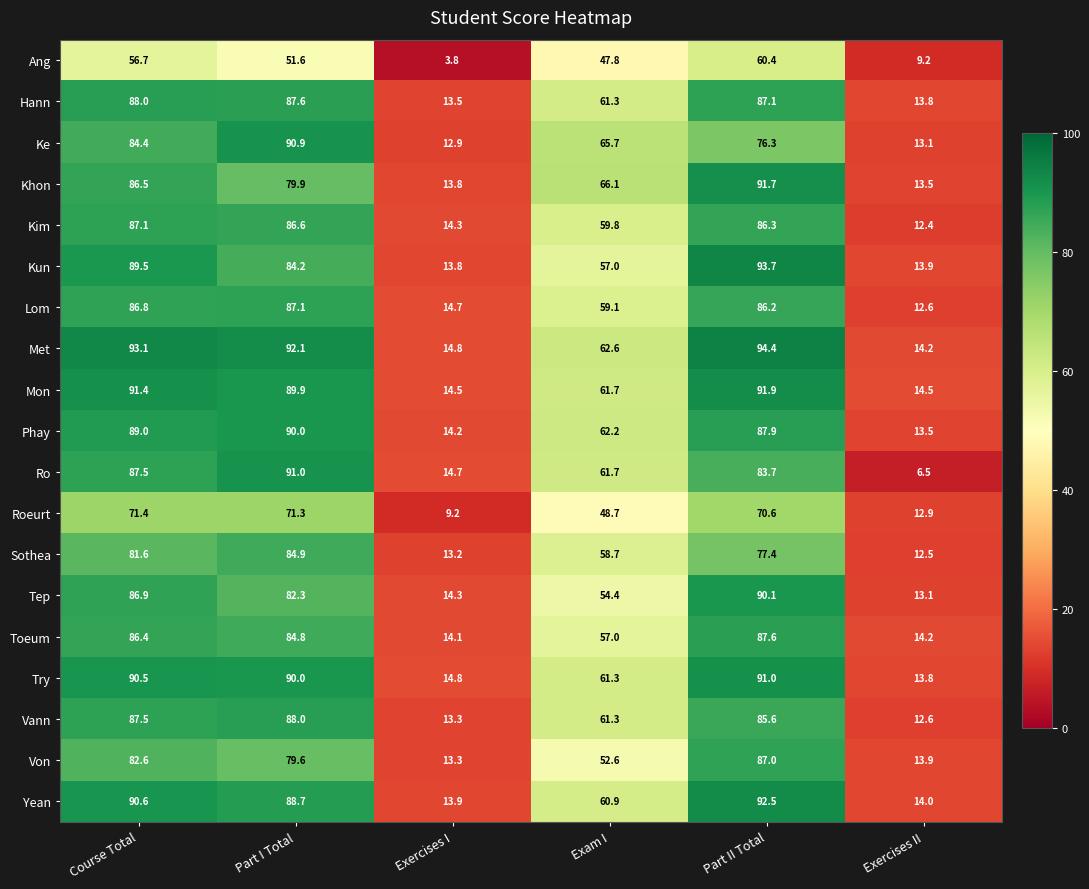

Between Course Total and Exercises I, which series saw the biggest shift?

Met